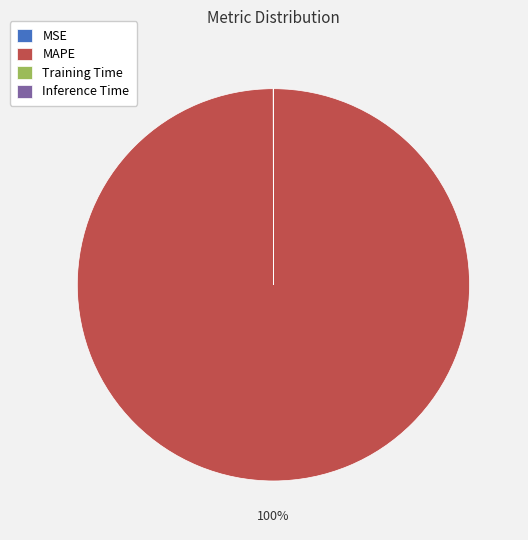

To the nearest percent, what portion does MAPE represent?

100%